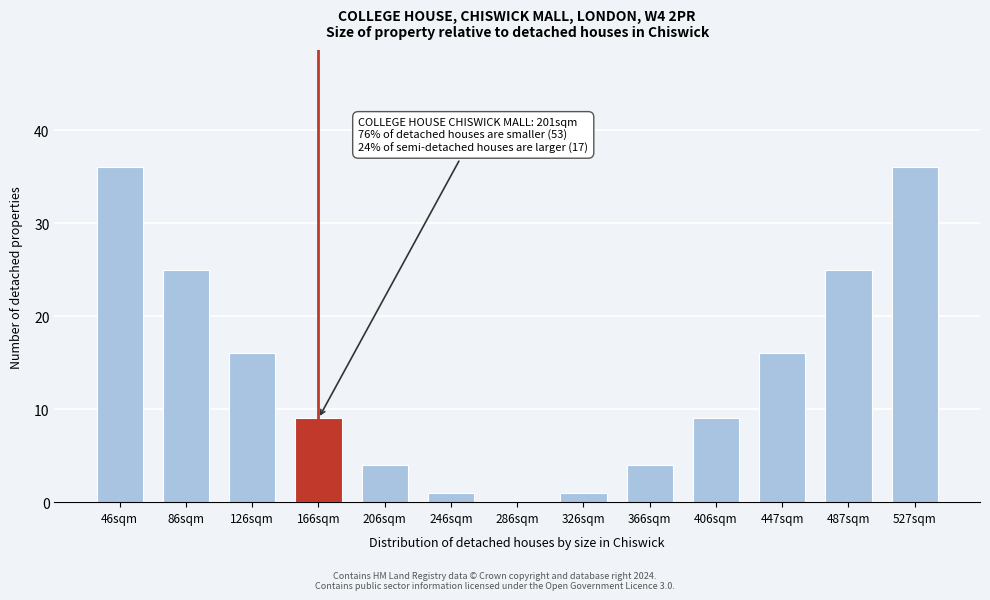

What is the change in value from 86sqm to 406sqm?

-16